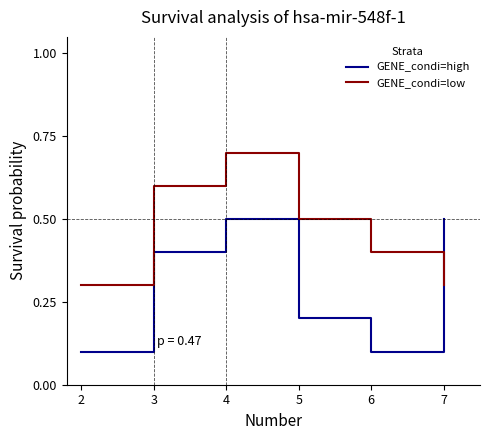

What is the total value across all series at 2?

0.4